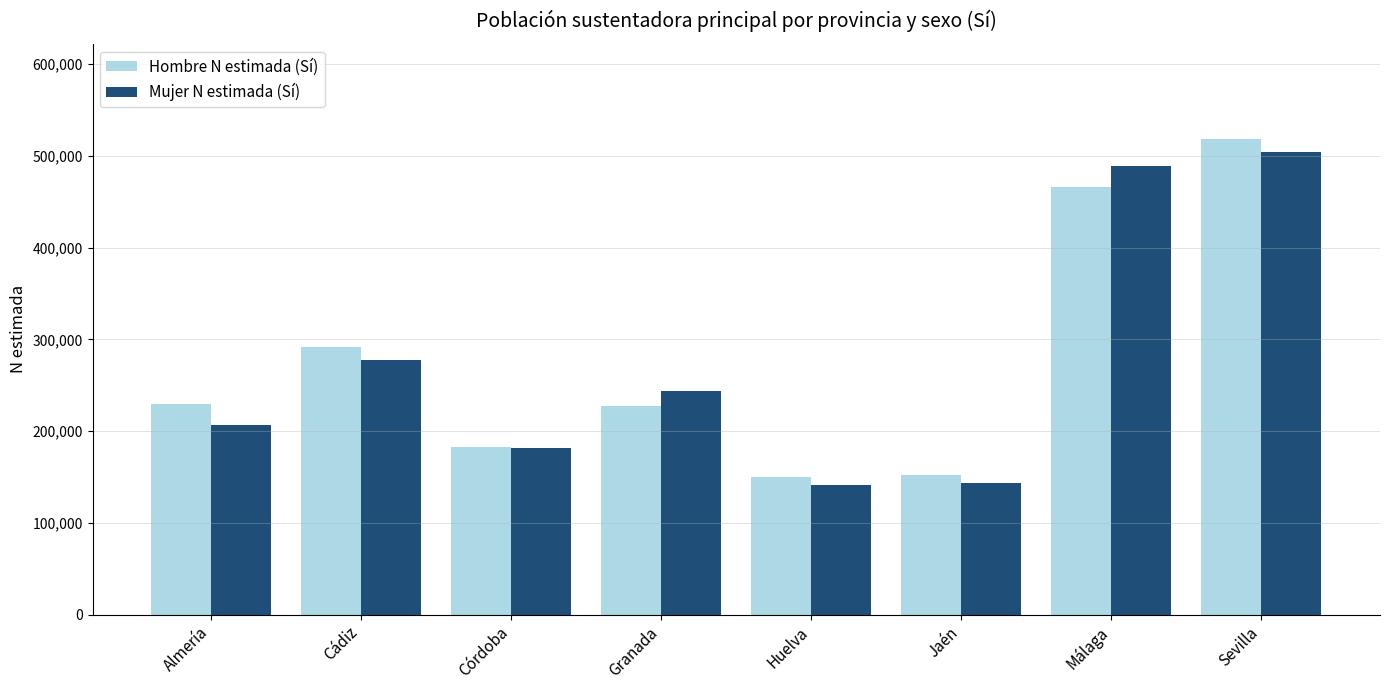

What is the highest value of the Mujer N estimada (Sí) series?

504218